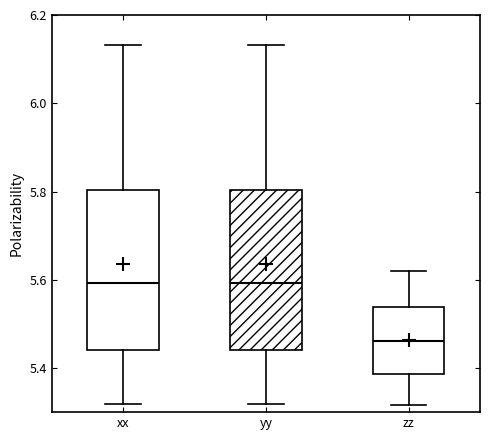

Where does the median line of the box for yy sit on the y-axis? The values are not printed on the chart, so give them approximately, as read against the axis.

5.60